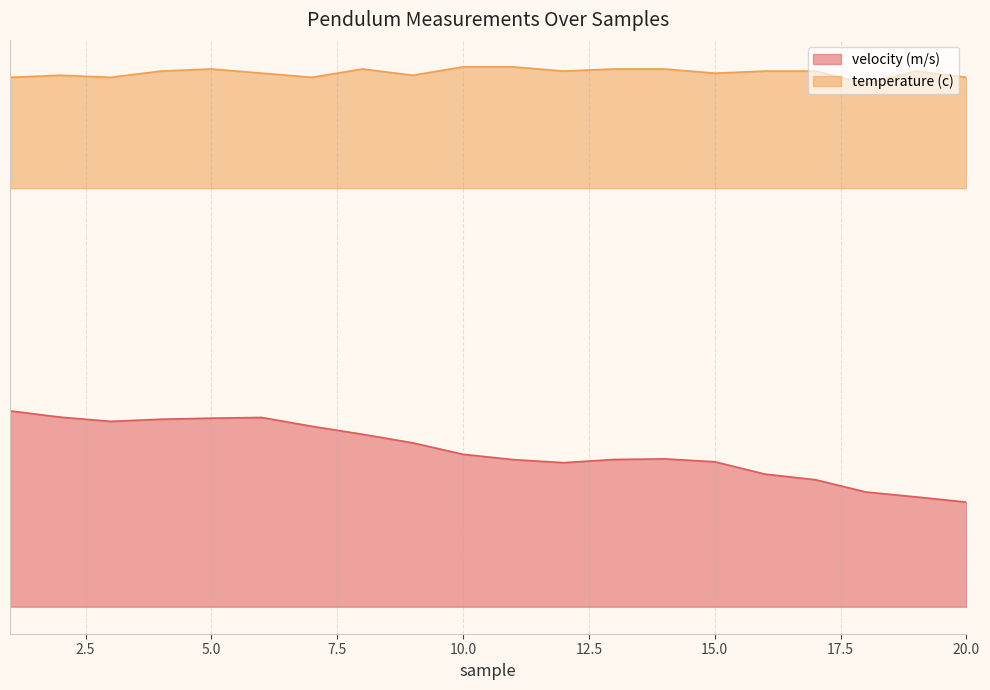

Read the temperature (c) value at 5.

2.6